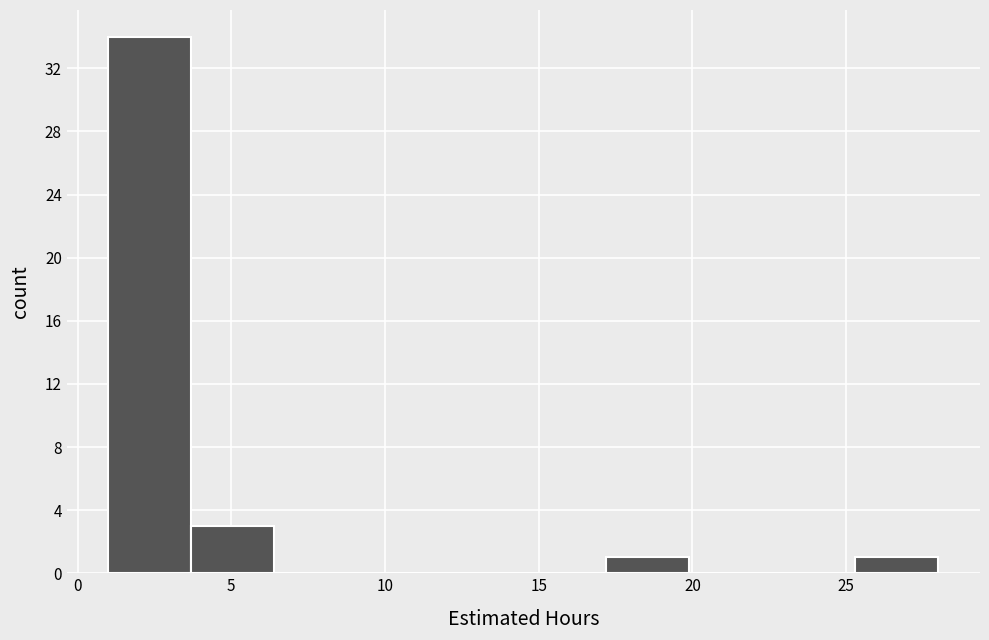

How tall is the bar that spans 17.2 to 19.9 on the x-axis? Neither the bar edges nor the heights are printed on the chart, so give them approximately, as read against the axes.

1